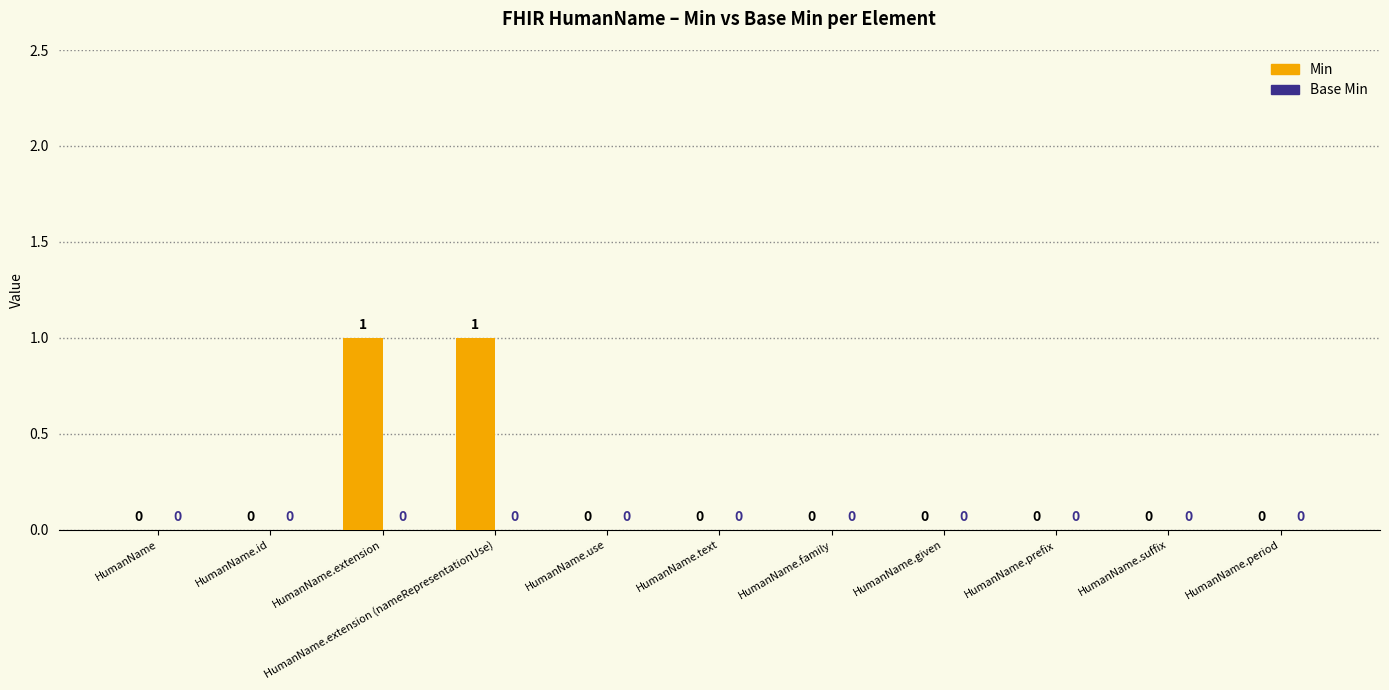

Is it true that the value at HumanName.prefix is 0?

True